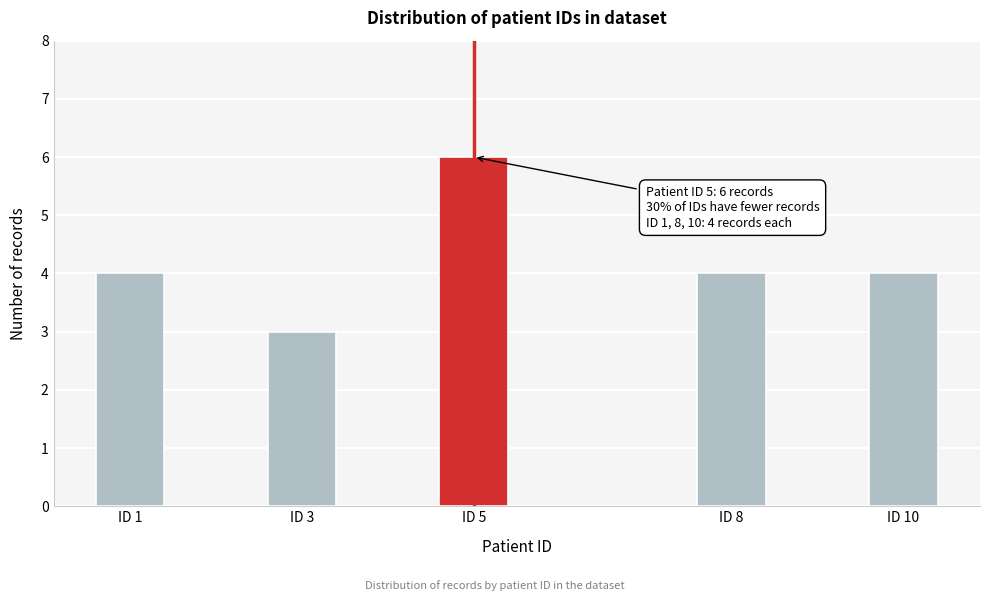

Reading left to right, transcribe all the data shown in this chart.

4	3	6	4	4